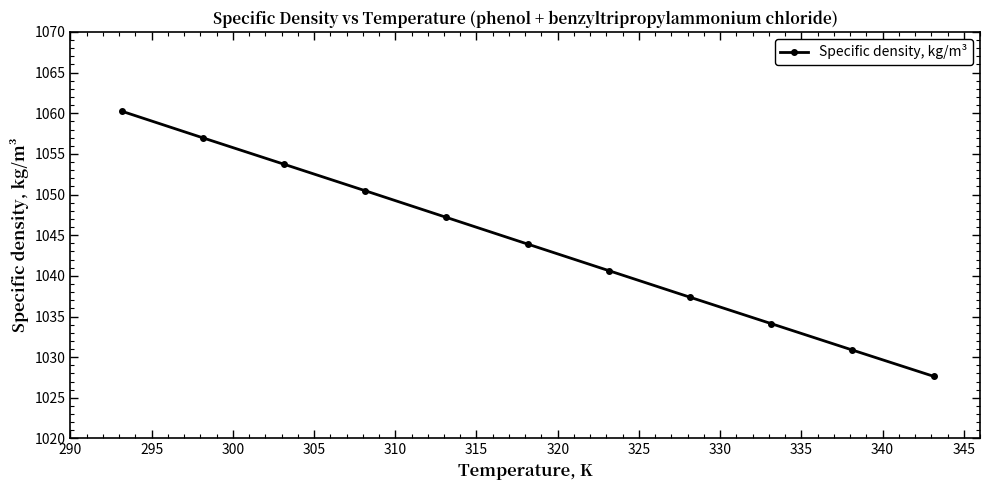

What is the sum of all values?

11483.2